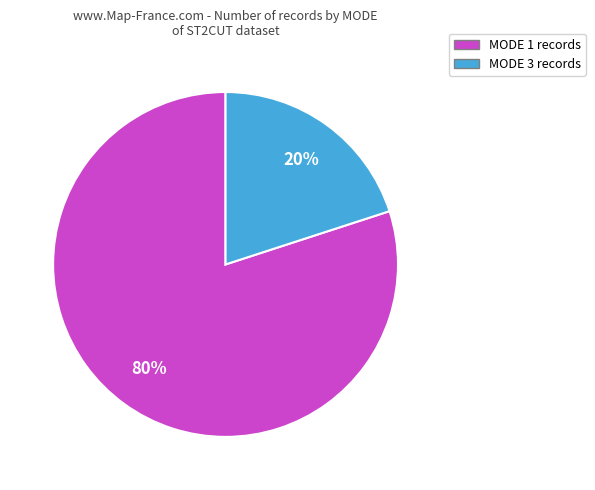

True or false: MODE 1 accounts for 88% of the total.

False